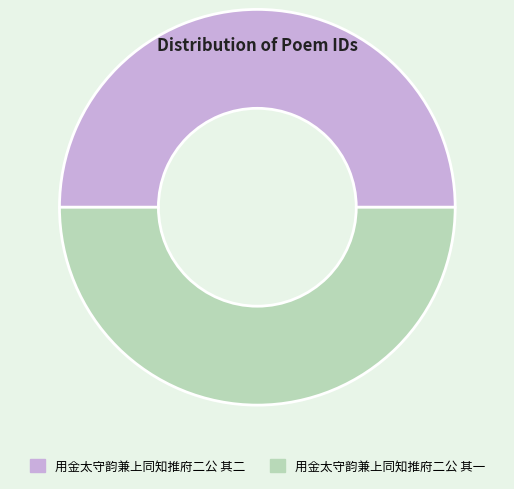

Combined, do 用金太守韵兼上同知推府二公 其一 and 用金太守韵兼上同知推府二公 其二 account for over 50%?

Yes